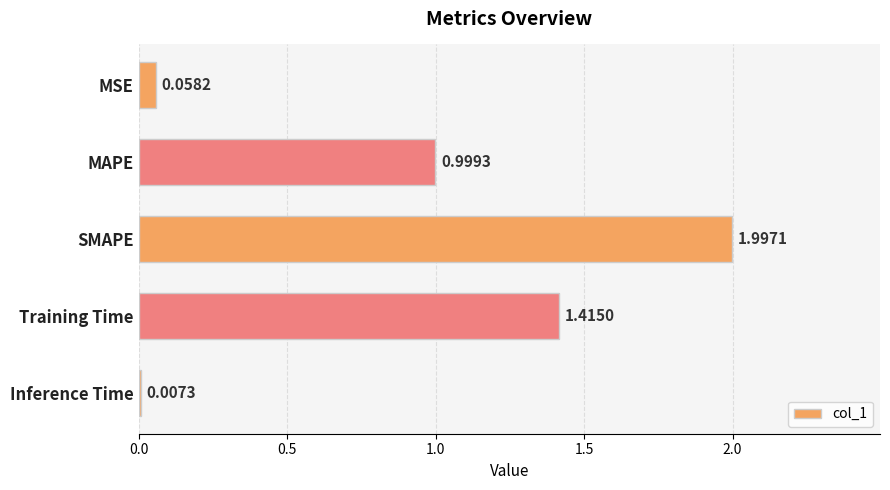

Where is the data nearest to the value 1?

MAPE